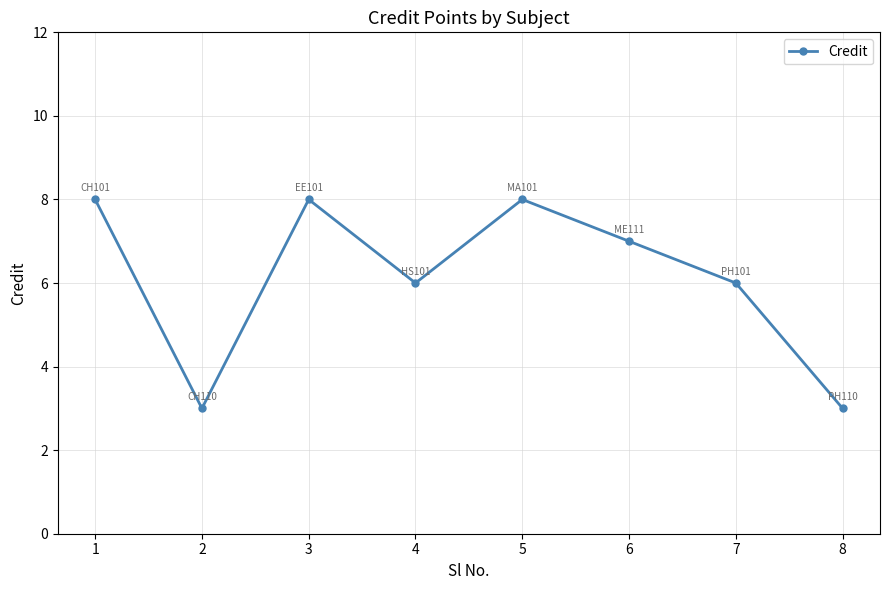

True or false: the data has more than 1 interior local peaks.

True